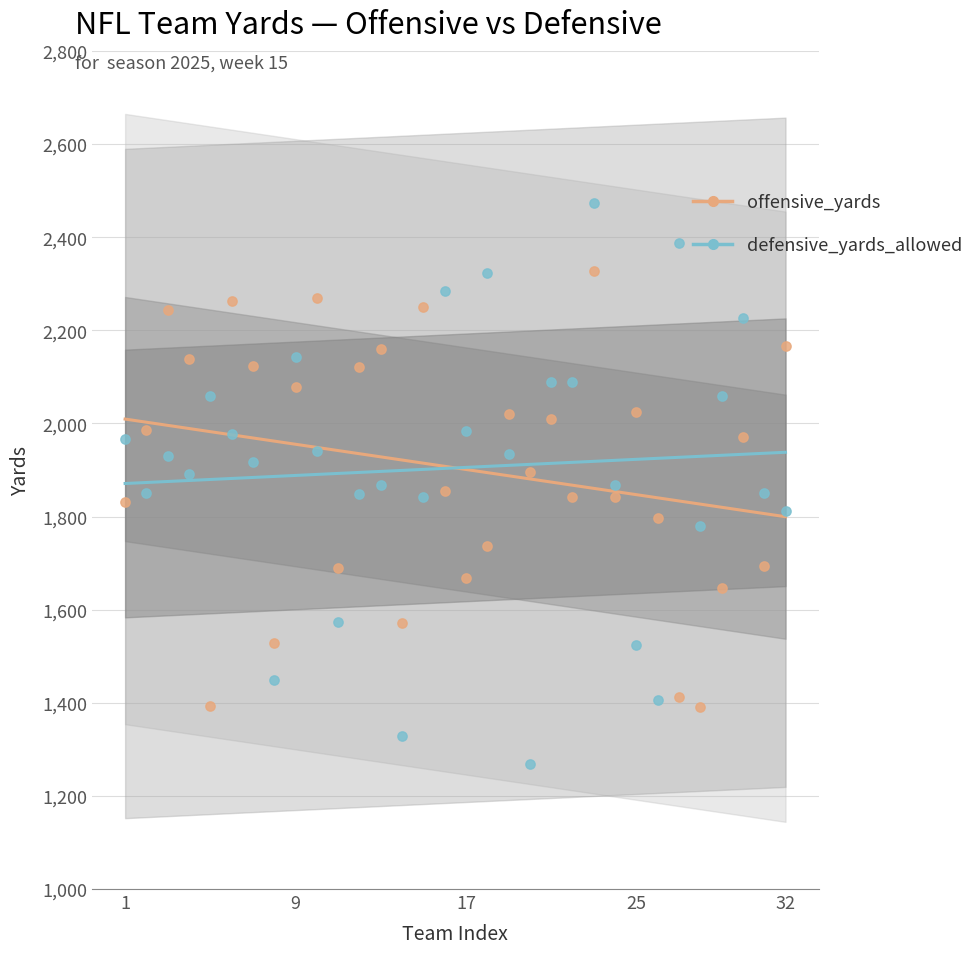

Which series has the largest Y range (max minus min)?

defensive_yards_allowed